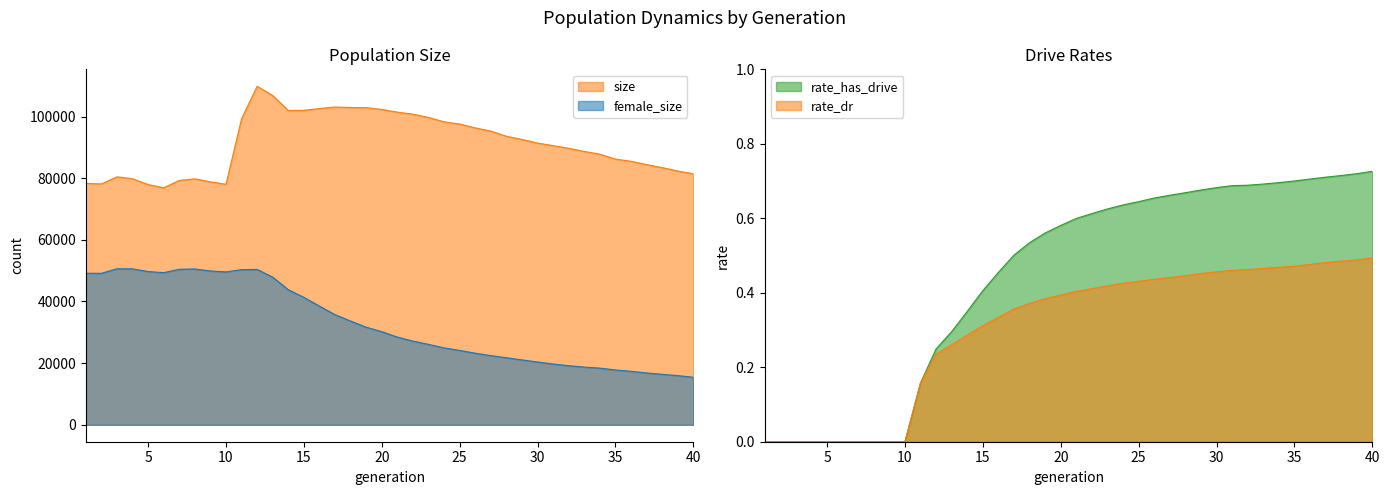

Reading right to left, list all the values displayed in this chart.

size: 81425.0	82317.0	83423.0	84402.0	85495.0	86179.0	87790.0	88668.0	89696.0	90553.0	91393.0	92571.0	93585.0	95277.0	96307.0	97567.0	98281.0	99710.0	100767.0	101430.0	102297.0	102867.0	102933.0	103082.0	102601.0	102012.0	101968.0	106785.0	109820.0	99297.0	78035.0	78815.0	79779.0	79271.0	76891.0	77940.0	79817.0	80443.0	78120.0	78324.0
female_size: 15418.0	15957.0	16381.0	16822.0	17343.0	17783.0	18380.0	18718.0	19175.0	19724.0	20369.0	21042.0	21758.0	22436.0	23227.0	24127.0	24951.0	26087.0	27145.0	28455.0	30214.0	31657.0	33641.0	35720.0	38487.0	41340.0	43811.0	47891.0	50406.0	50340.0	49592.0	49899.0	50549.0	50449.0	49351.0	49719.0	50596.0	50620.0	49141.0	49163.0
rate_dr: 0.5	0.5	0.5	0.5	0.5	0.5	0.5	0.5	0.5	0.5	0.5	0.5	0.4	0.4	0.4	0.4	0.4	0.4	0.4	0.4	0.4	0.4	0.4	0.4	0.3	0.3	0.3	0.3	0.2	0.2	0.0	0.0	0.0	0.0	0.0	0.0	0.0	0.0	0.0	0.0
rate_has_drive: 0.7	0.7	0.7	0.7	0.7	0.7	0.7	0.7	0.7	0.7	0.7	0.7	0.7	0.7	0.7	0.6	0.6	0.6	0.6	0.6	0.6	0.6	0.5	0.5	0.5	0.4	0.3	0.3	0.2	0.2	0.0	0.0	0.0	0.0	0.0	0.0	0.0	0.0	0.0	0.0